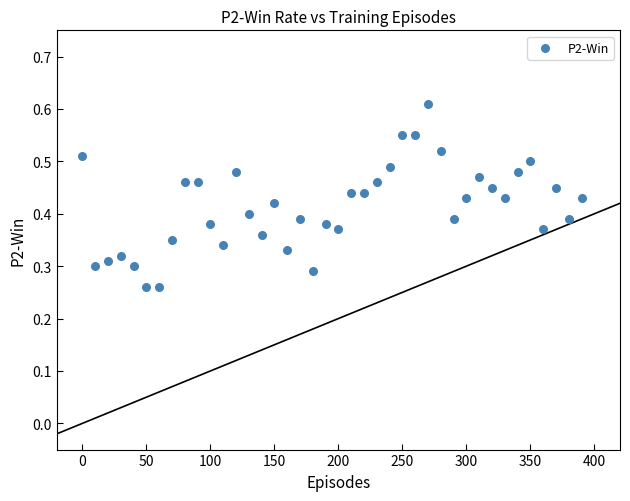

What is the range of X values (max minus min)?

390.0